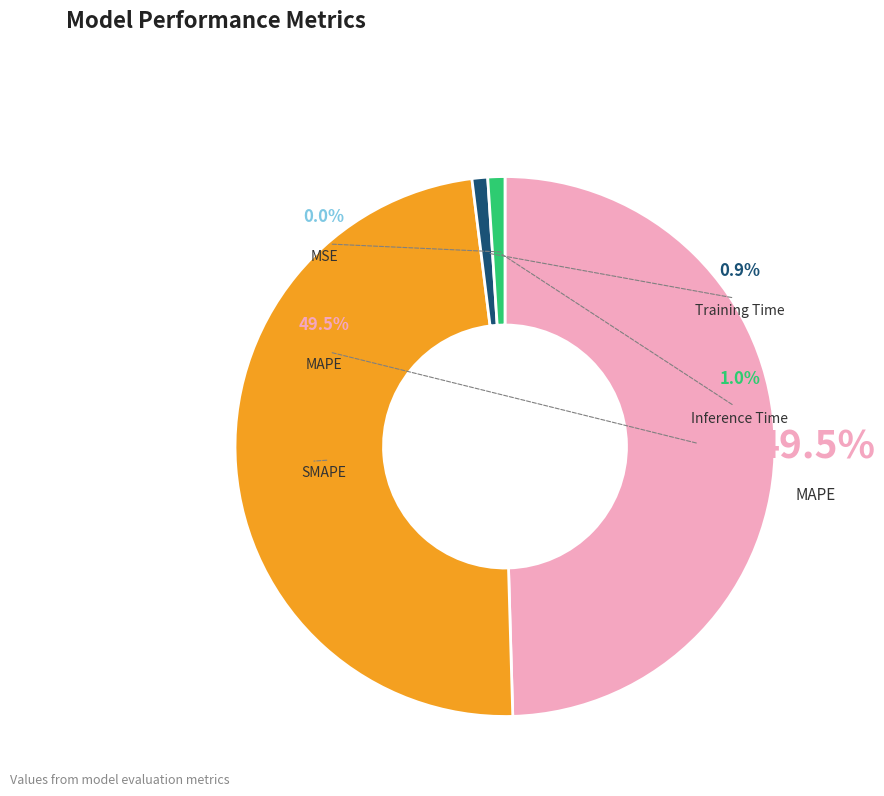

Rank the categories by value from lowest to highest.

MSE, Training Time, Inference Time, SMAPE, MAPE